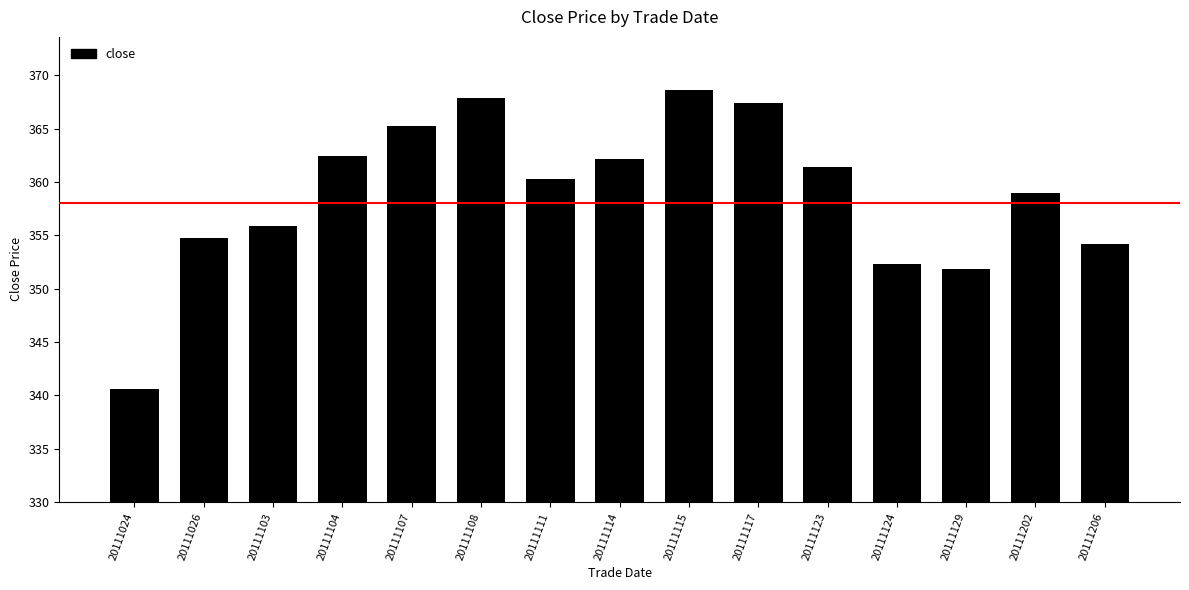

What is the greatest value displayed?

368.6